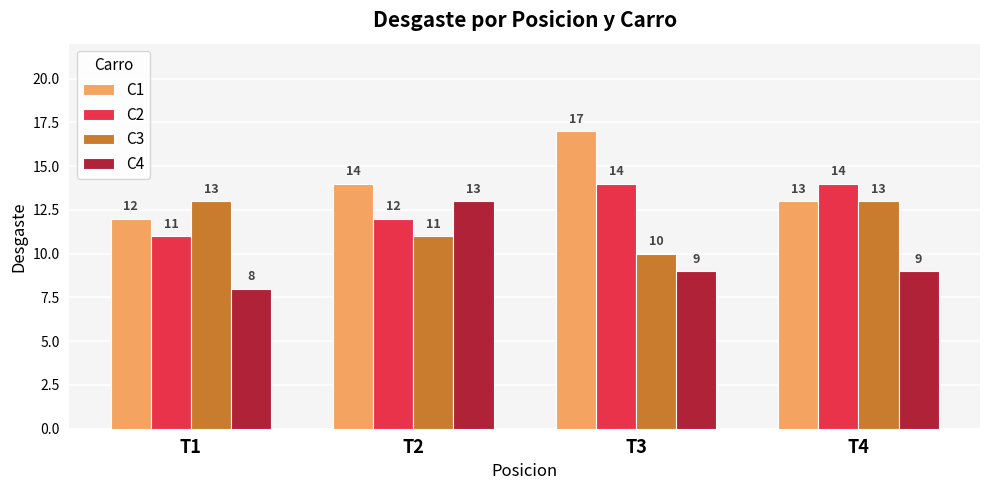

The C2 series shows 14 at T3. True or false?

True